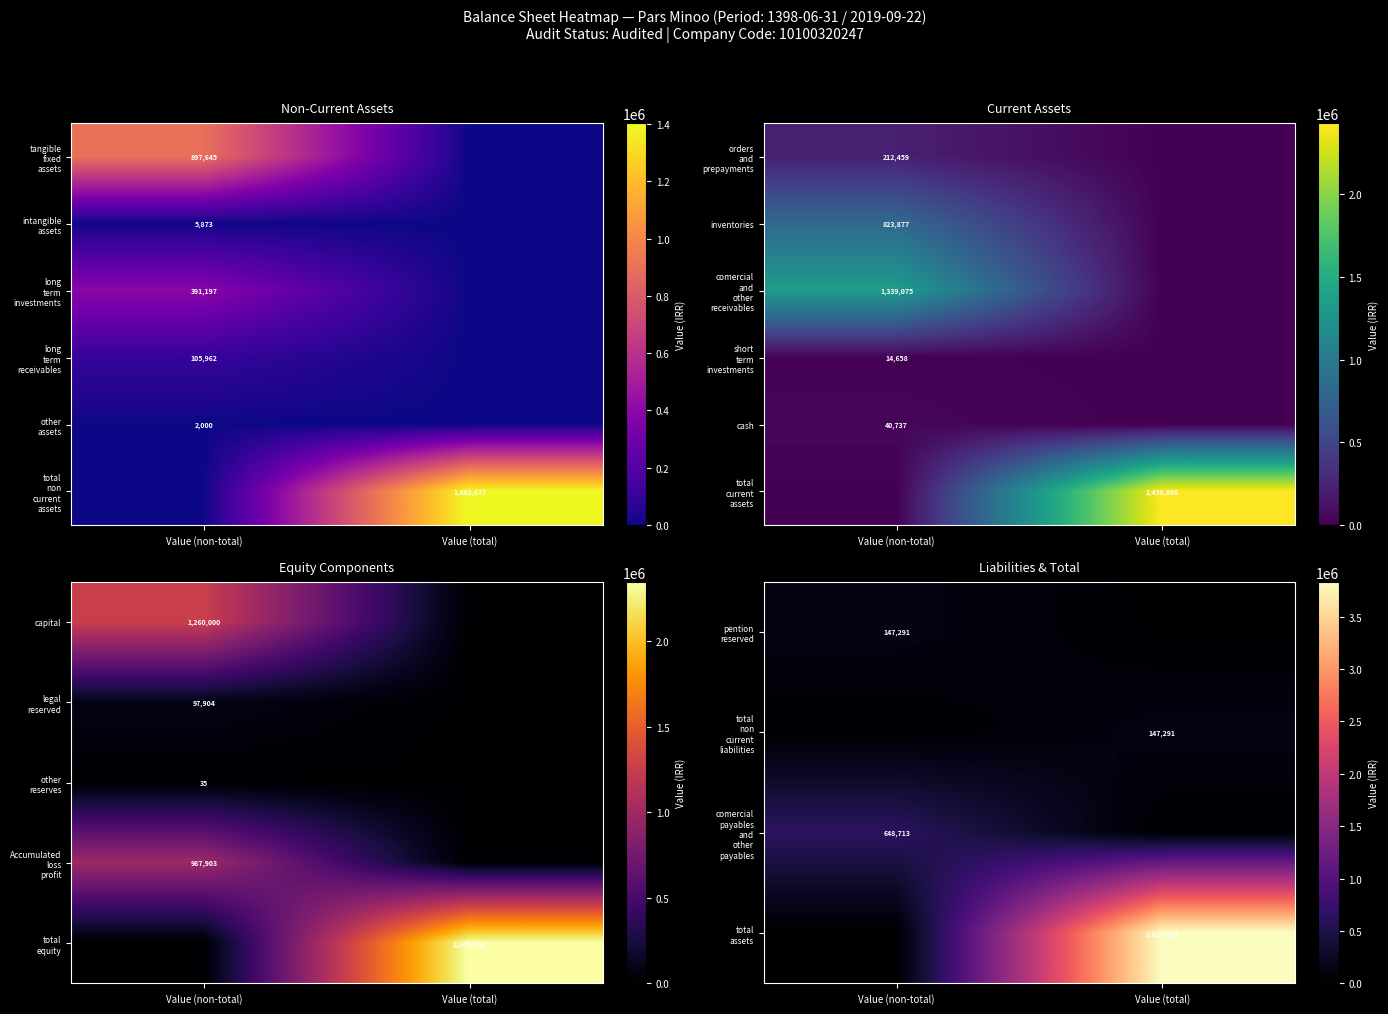

The inventories series shows 823877 at Value (non-total). True or false?

True